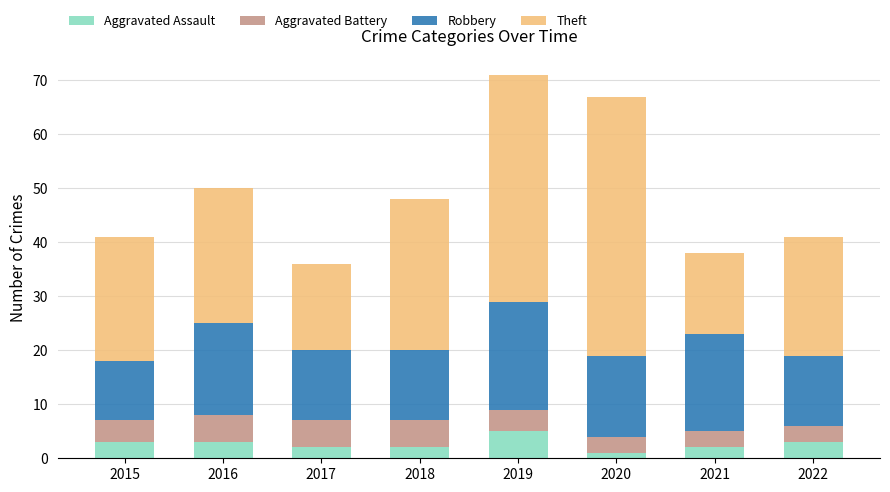

At which label does Aggravated Assault reach its peak?

2019